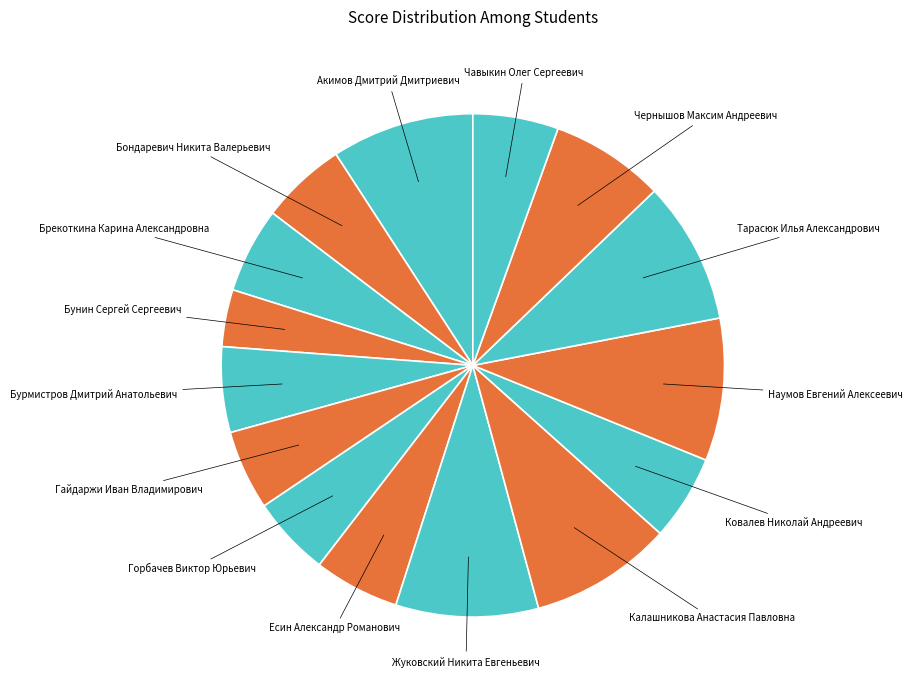

Is the sum of Калашникова Анастасия Павловна and Акимов Дмитрий Дмитриевич greater than half?

No